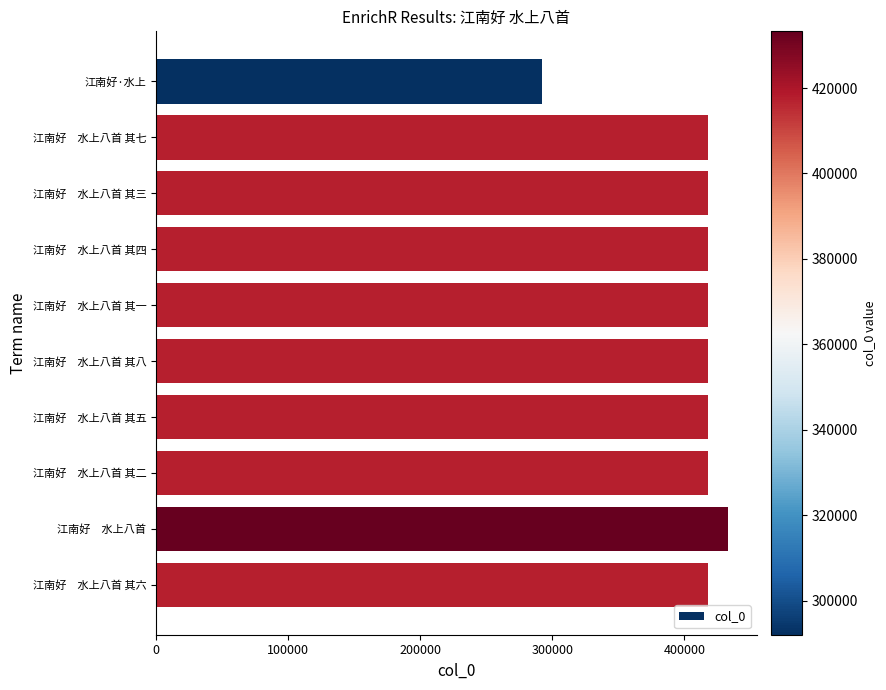

True or false: the data shows 291989 at 江南好·水上.

True